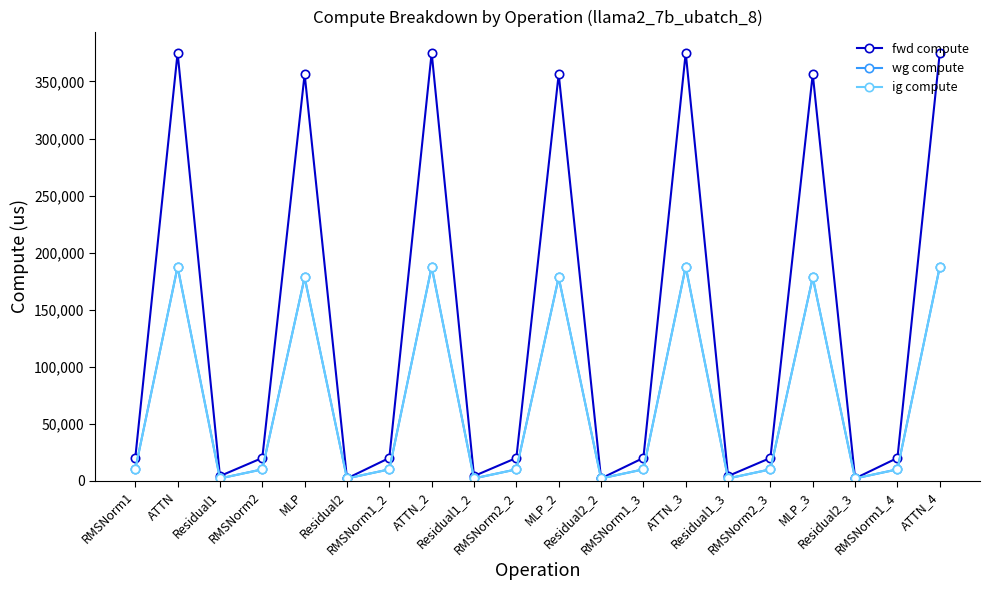

How many categories are shown in the chart?

20